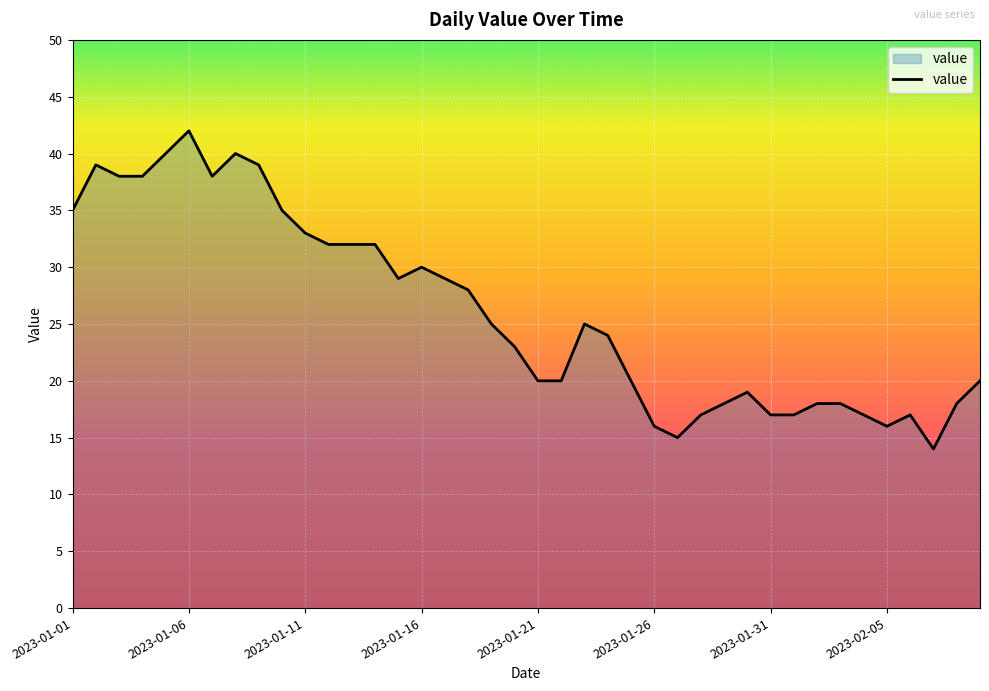

What is the minimum value shown in the chart?

14